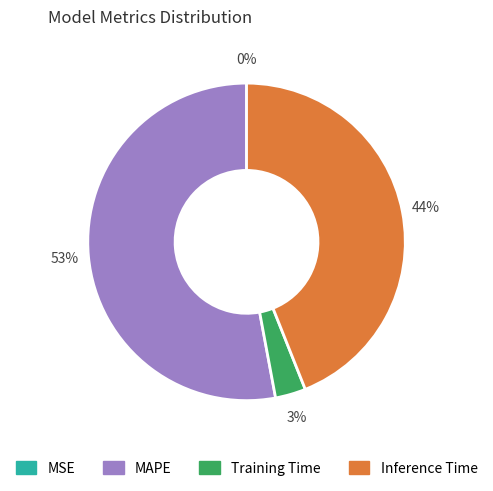

The Inference Time slice represents 44% of the pie. True or false?

True